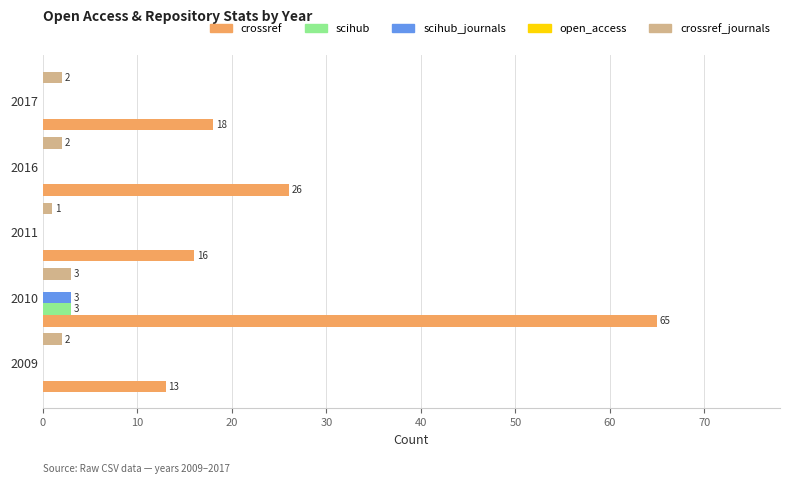

At which category is the sum across all series the highest?

2010